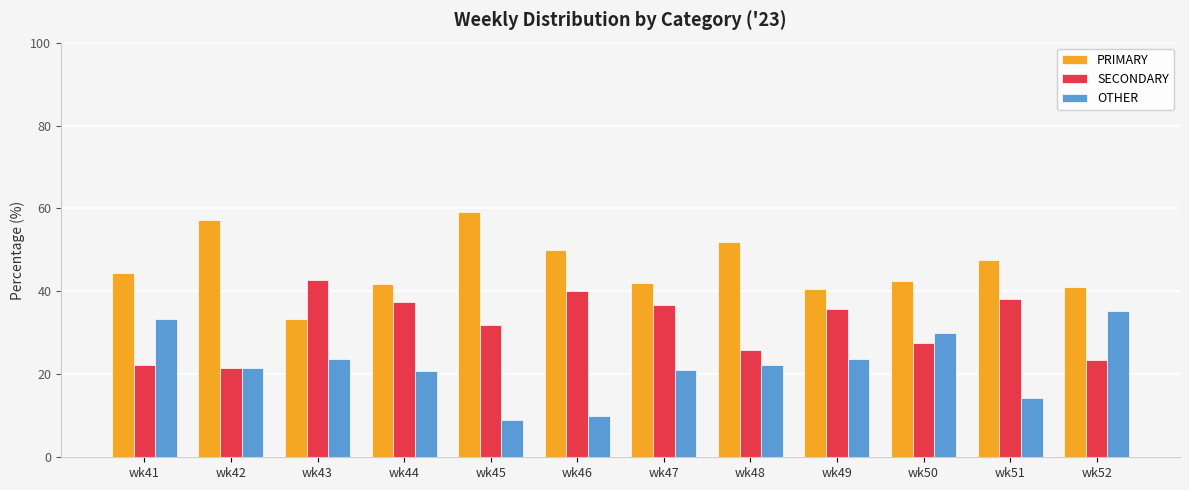

Where does the OTHER series first go above 22?

wk41